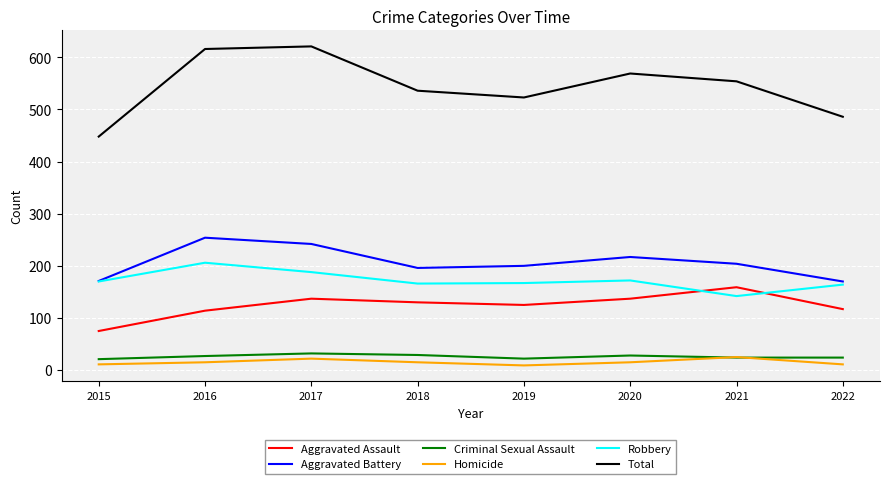

True or false: Aggravated Assault and Aggravated Battery intersect in this chart.

False